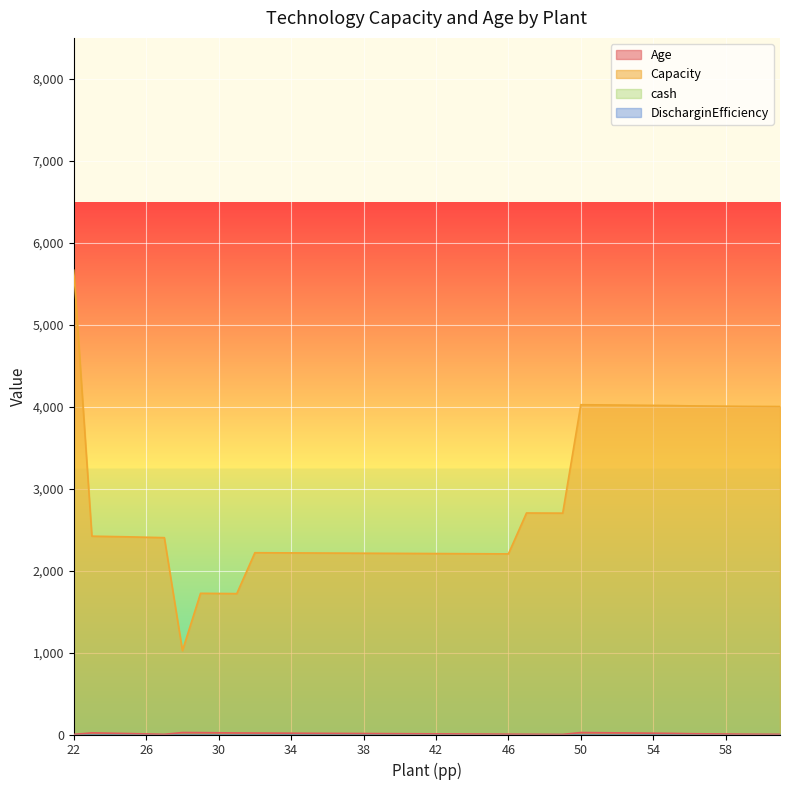

True or false: Age has more than 1 points higher than both neighbors.

True